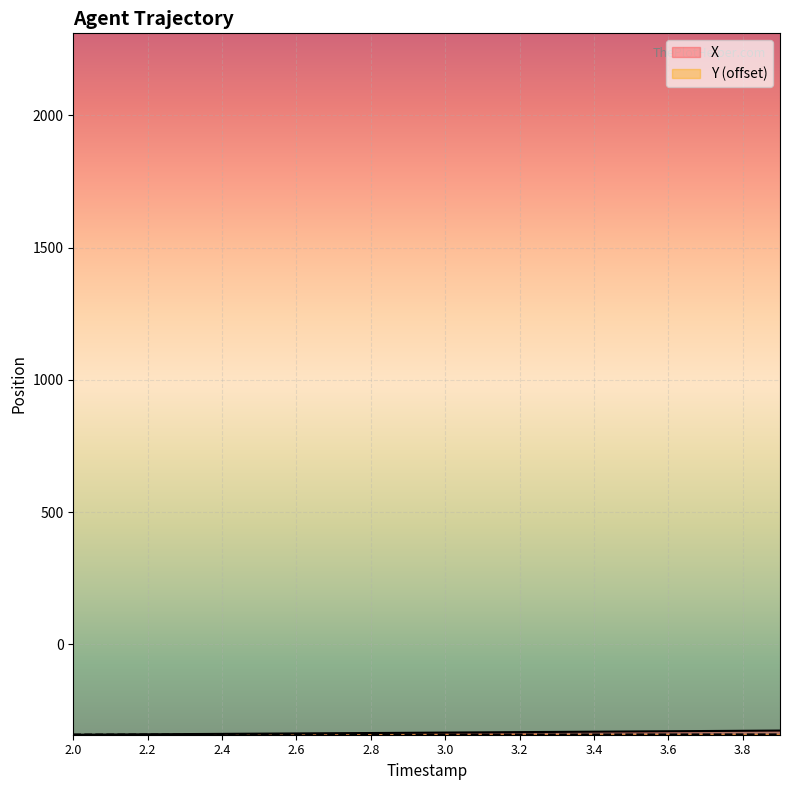

How many data points in X are less than -333?

11